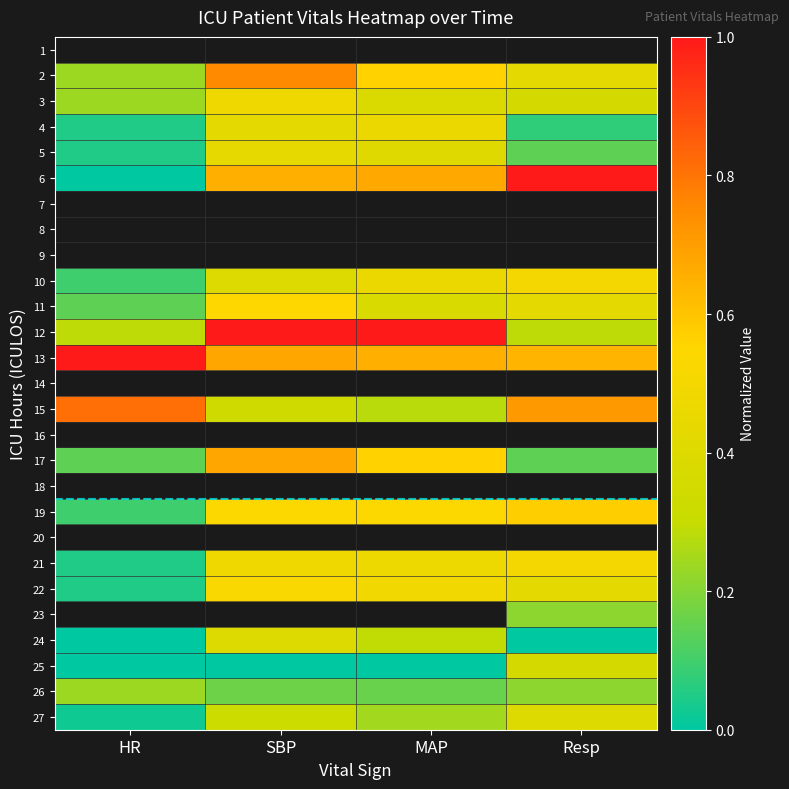

What is the difference between the 25 values at Resp and SBP?

0.4